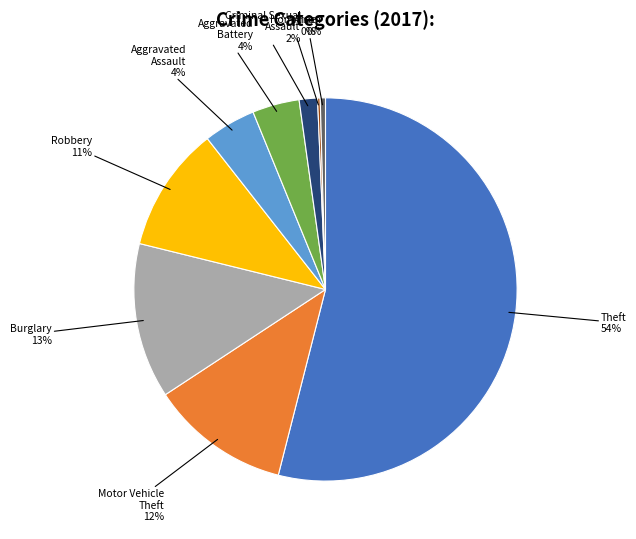

Is there a majority slice in this chart?

Yes